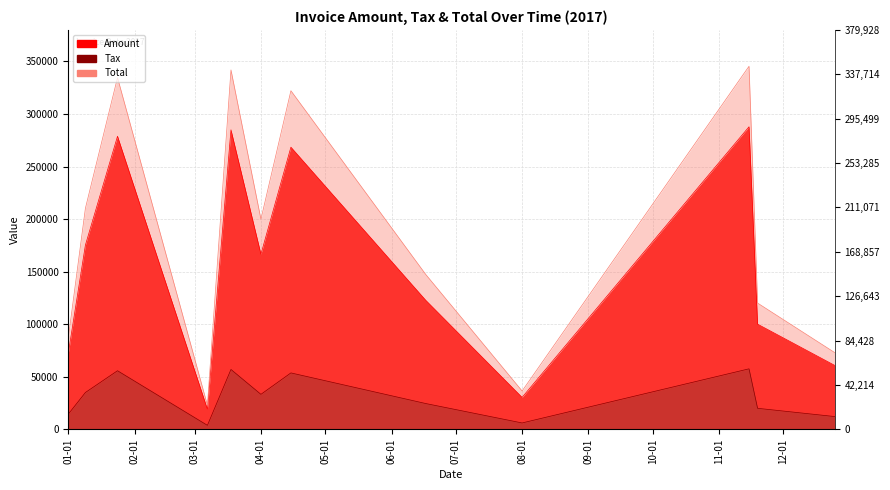

What is the label of the 8th point from the right?

2017-03-18